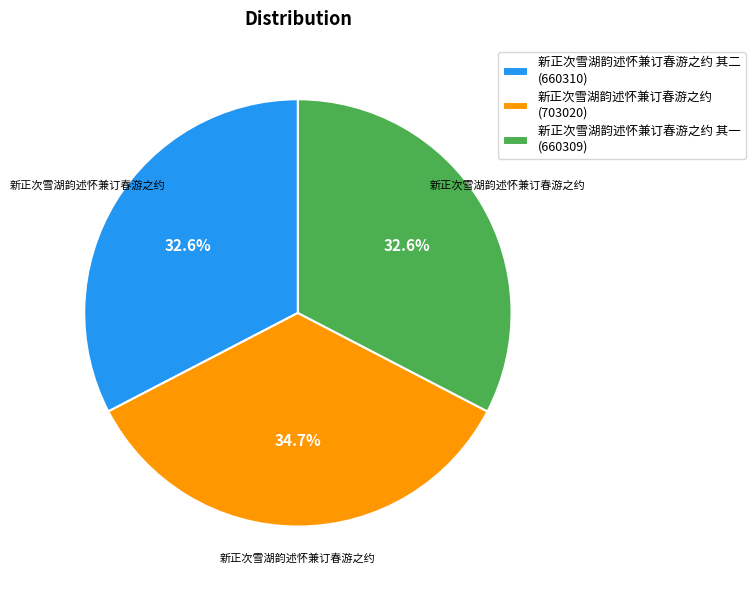

Is 新正次雪湖韵述怀兼订春游之约 (703020) the majority of the pie?

No